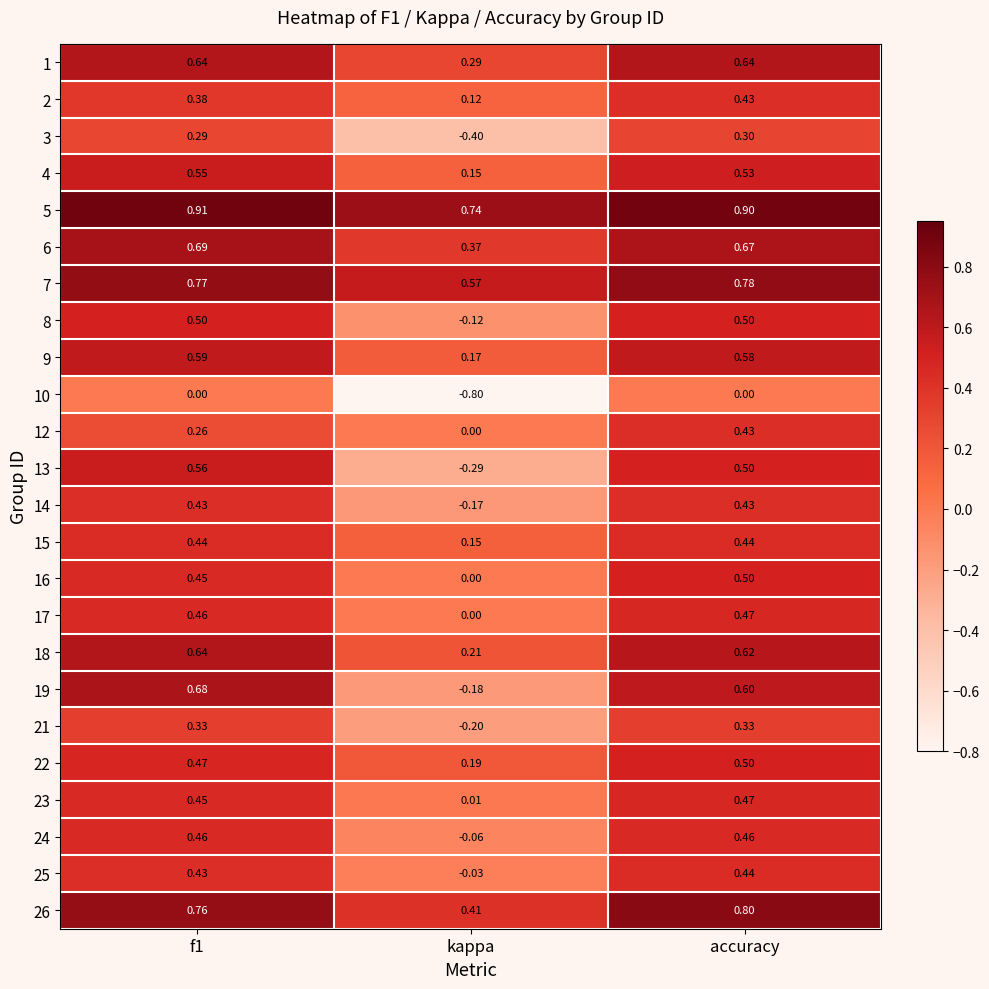

Which category has the lowest value across all series?

kappa